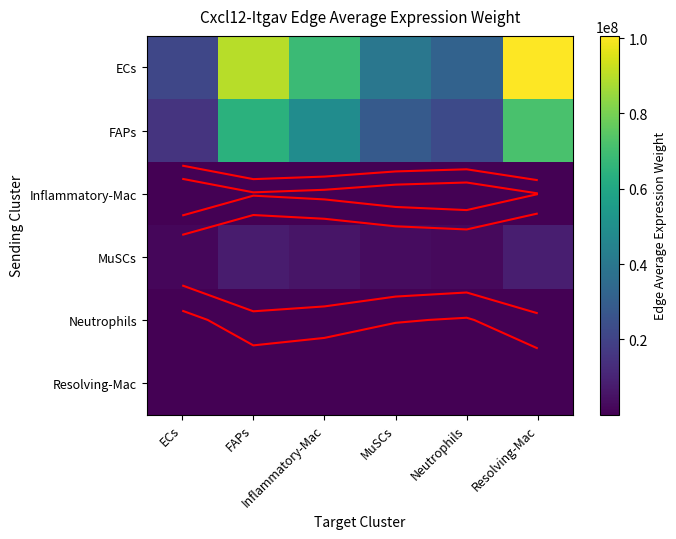

How many data points in MuSCs are above 5826648?

3